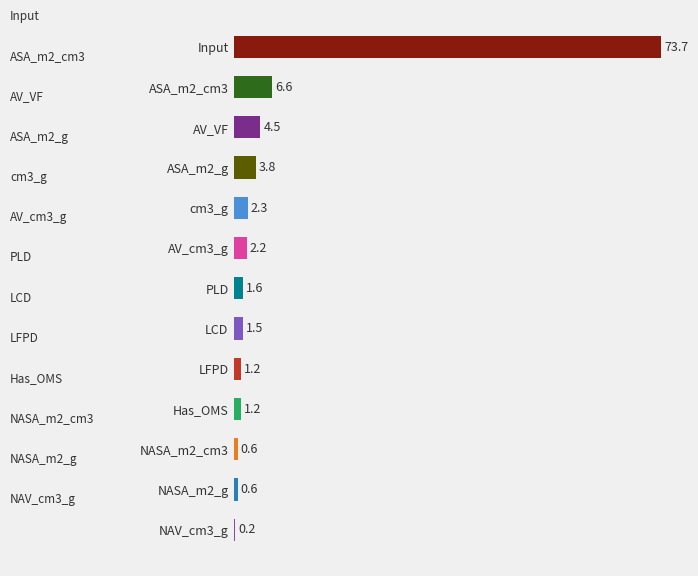

Reading top to bottom, extract all data points from this chart.

Input=73.7	ASA_m2_cm3=6.6	AV_VF=4.5	ASA_m2_g=3.8	cm3_g=2.3	AV_cm3_g=2.2	PLD=1.6	LCD=1.5	LFPD=1.2	Has_OMS=1.2	NASA_m2_cm3=0.6	NASA_m2_g=0.6	NAV_cm3_g=0.2